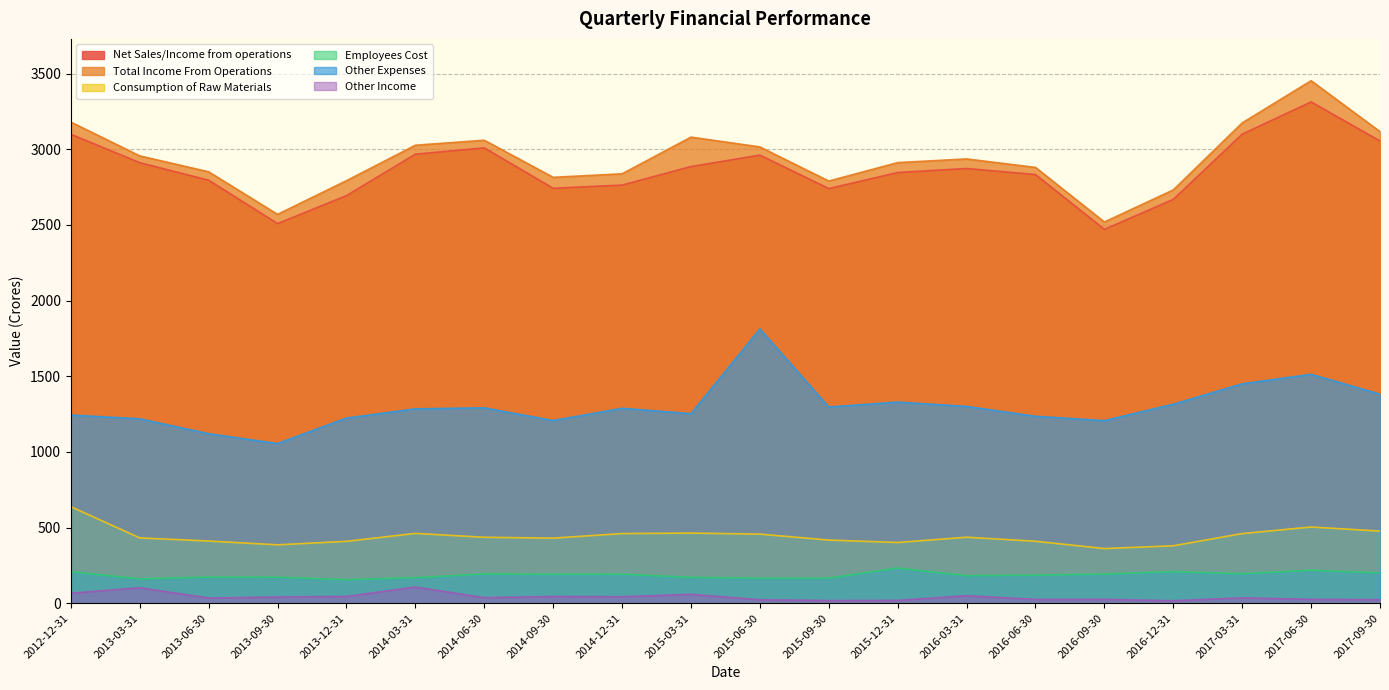

Reading left to right, what are all the values shown in this chart?

Net Sales/Income from operations: 3098.8	2911.1	2795.2	2508.7	2693.4	2967.1	3009.0	2741.9	2763.1	2885.4	2961.2	2740.0	2846.1	2872.7	2832.6	2470.6	2668.6	3099.7	3312.5	3054.5
Total Income From Operations: 3179.6	2956.1	2851.0	2569.7	2792.2	3026.5	3059.5	2814.5	2837.7	3080.1	3015.2	2789.8	2911.6	2935.9	2880.0	2519.2	2731.3	3174.0	3452.9	3116.5
Consumption of Raw Materials: 638.1	431.9	411.1	386.1	409.2	461.5	436.0	430.3	460.5	463.7	456.9	417.7	401.5	436.4	409.7	361.5	379.7	460.4	503.8	476.9
Employees Cost: 208.4	161.4	172.2	172.4	155.7	169.1	193.6	191.5	192.3	171.0	165.7	166.0	232.6	182.3	185.9	192.9	208.8	195.2	218.2	200.8
Other Expenses: 1243.5	1219.0	1120.4	1055.3	1223.7	1284.5	1291.3	1207.2	1288.1	1253.1	1812.9	1296.8	1329.3	1300.8	1235.6	1206.9	1315.2	1450.1	1512.7	1382.0
Other Income: 66.1	102.6	35.0	41.2	45.0	107.4	37.1	44.6	42.9	59.1	23.4	17.9	18.9	49.9	25.6	25.8	16.8	35.7	26.0	23.8